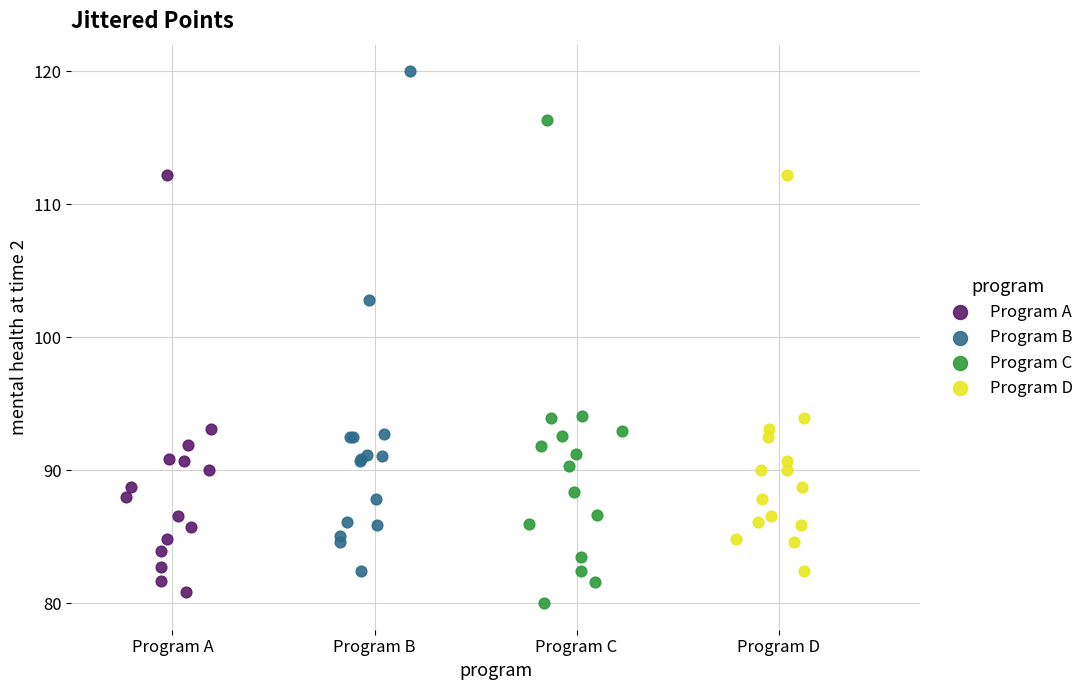

What are all the series names shown in the legend?

Program A, Program B, Program C, Program D